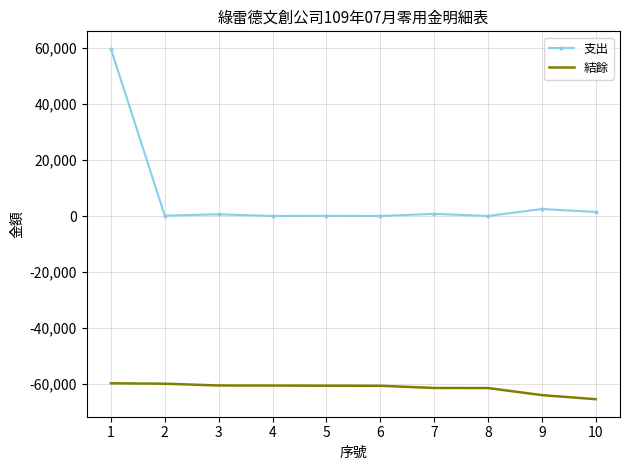

What is the minimum value for 支出?

24